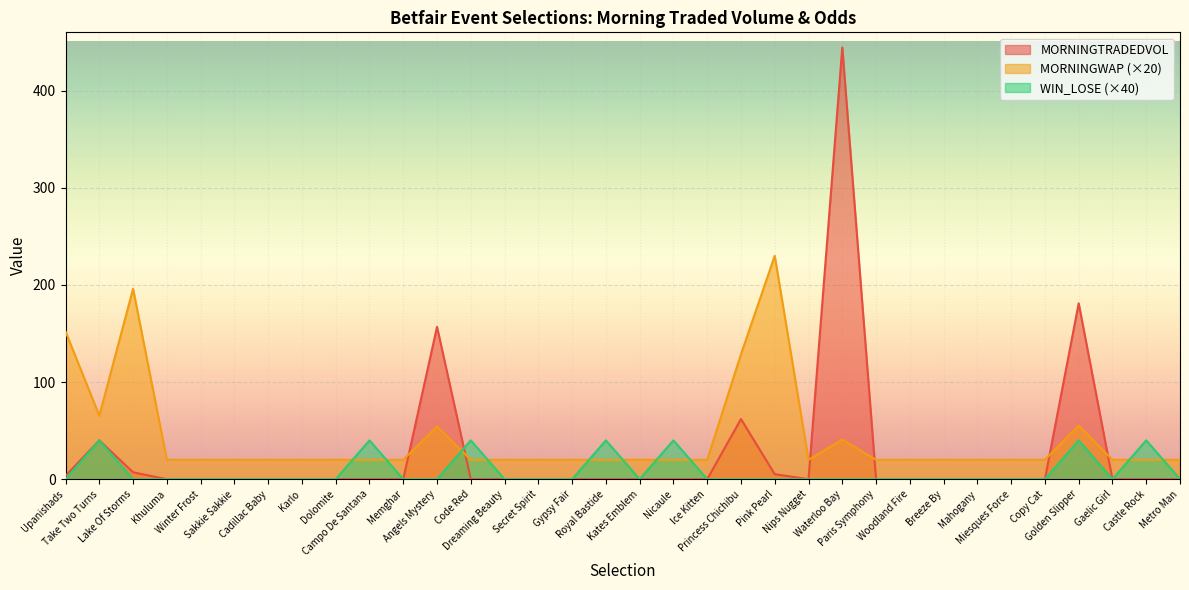

What are all the series names shown in the legend?

MORNINGTRADEDVOL, MORNINGWAP (×20), WIN_LOSE (×40)